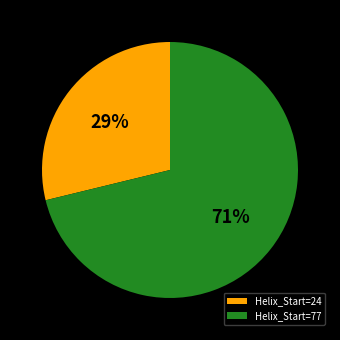

How many slices are in this pie chart?

2